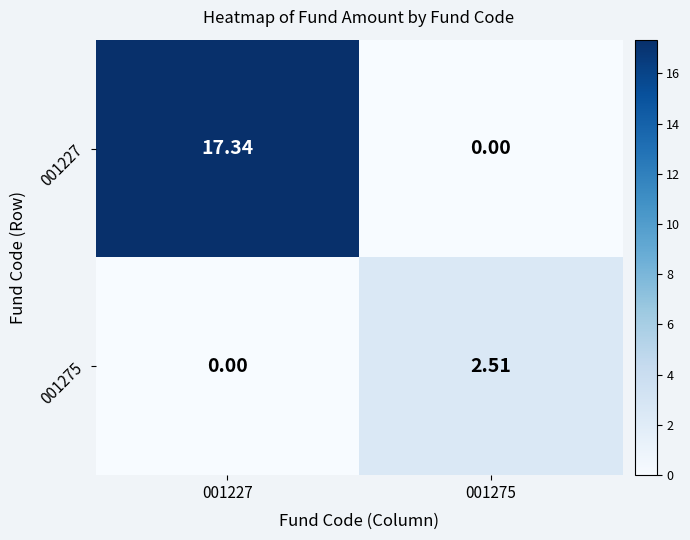

Is the value of 001275 at 001227 greater than the value of 001227 at 001227?

No